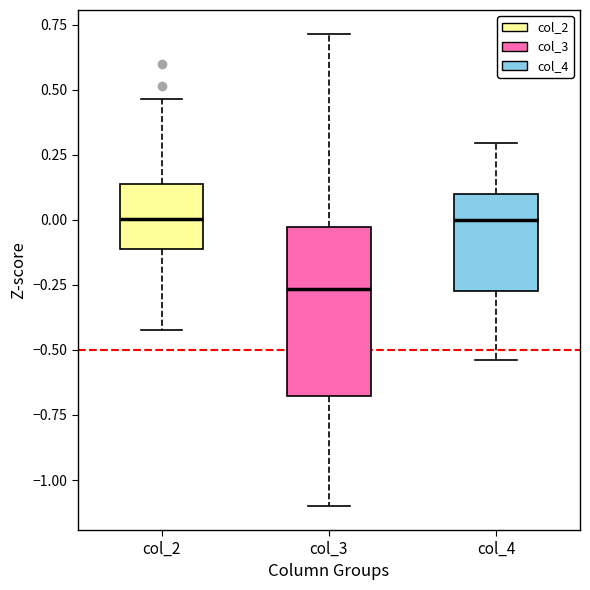

Where is the upper edge of the box for col_4 on the y-axis? The values are not printed on the chart, so give them approximately, as read against the axis.

0.10